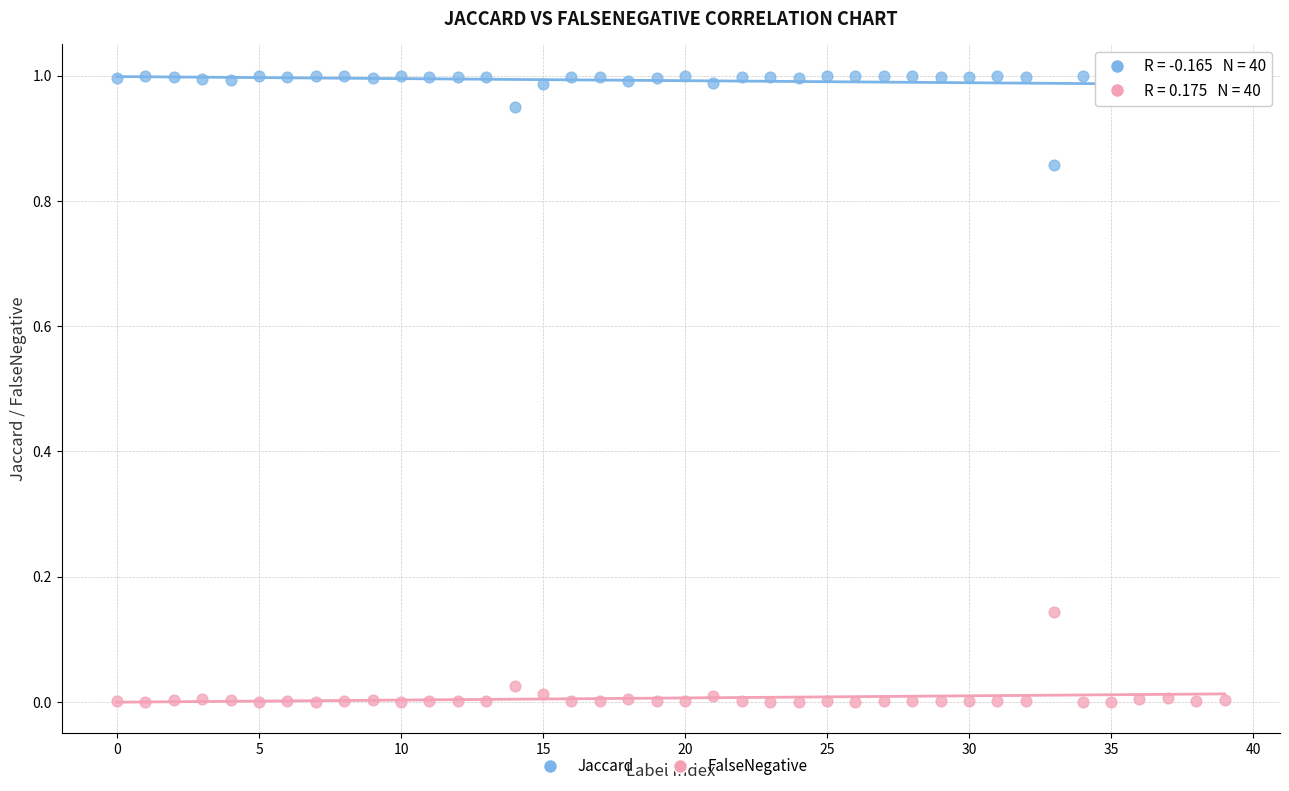

Which series reaches the minimum Y coordinate?

FalseNegative